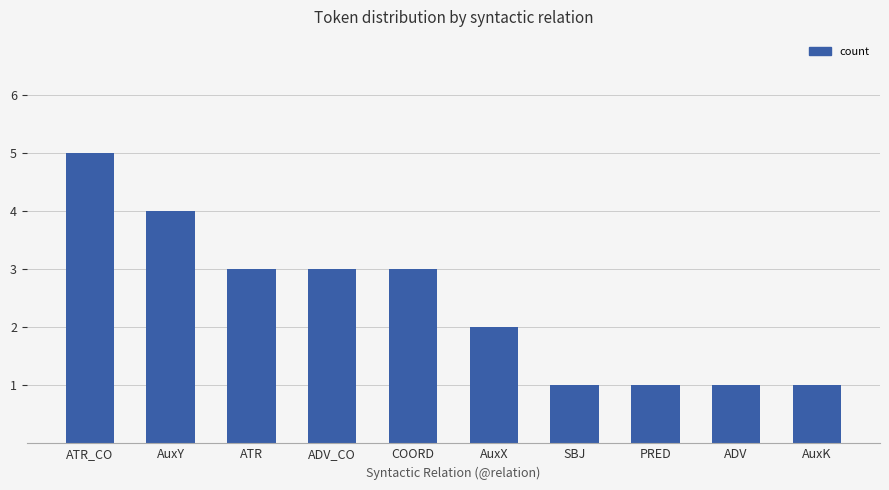

What is the label of the 2nd bar from the right?

ADV